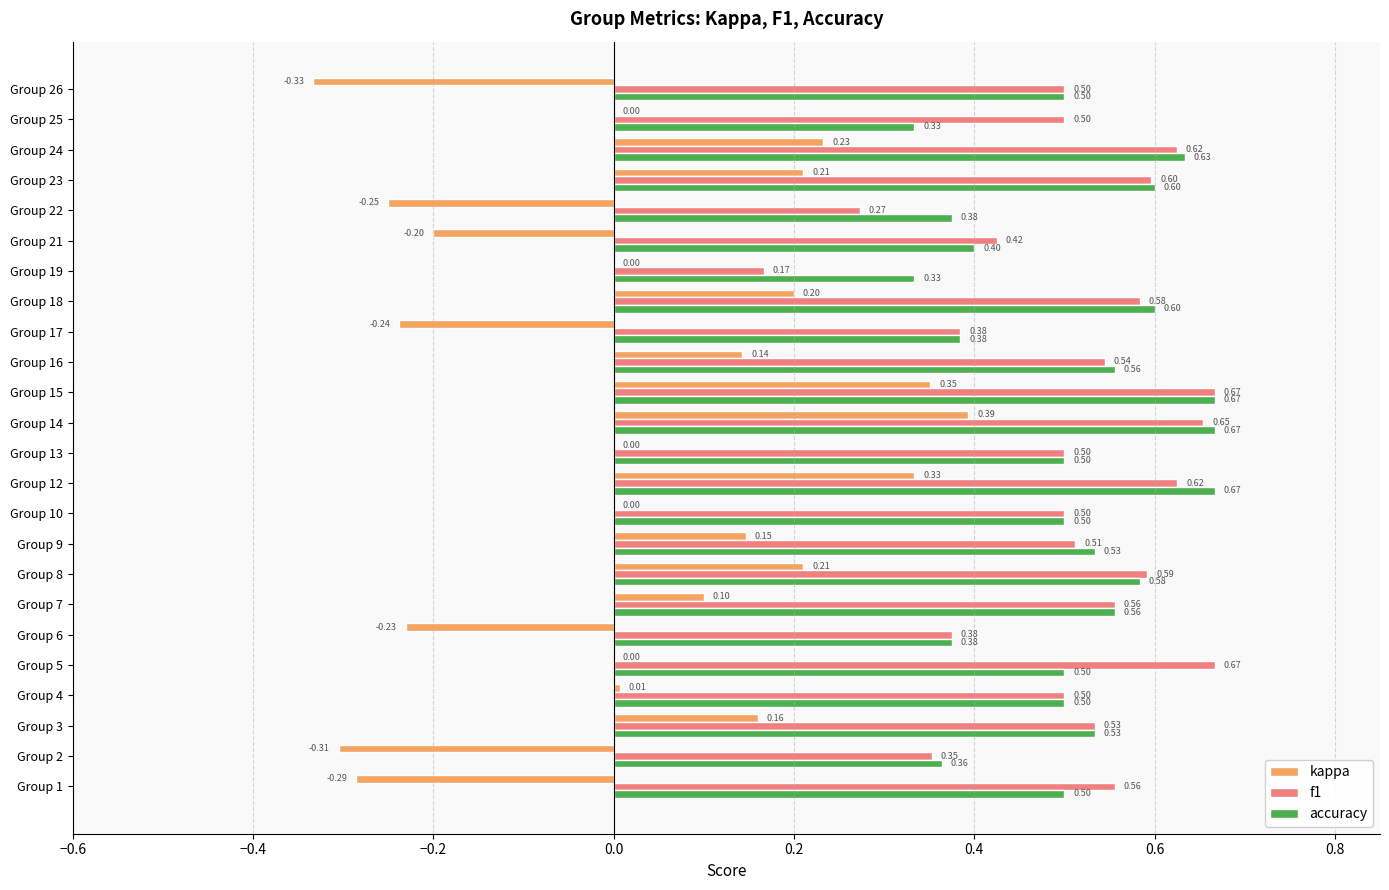

How many data points does each series have?

24